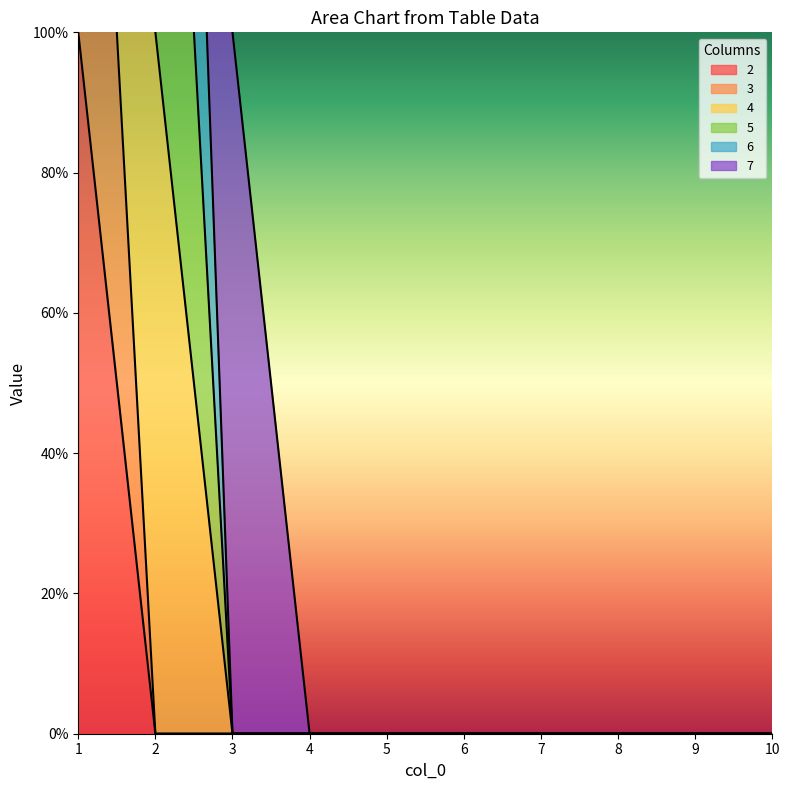

True or false: 4 and 3 cross at least once.

False